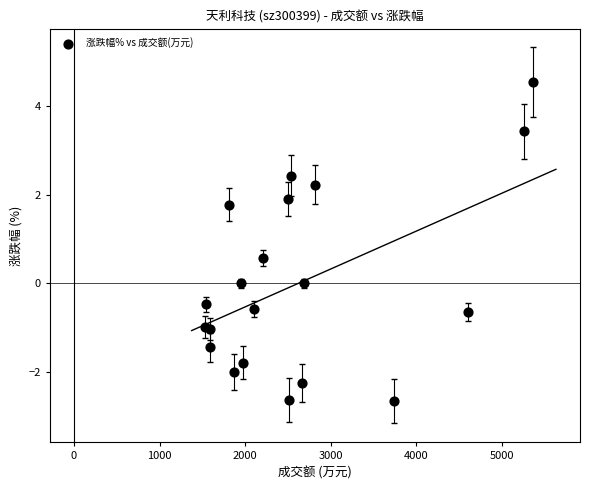

What is the range of Y values (max minus min)?

7.2